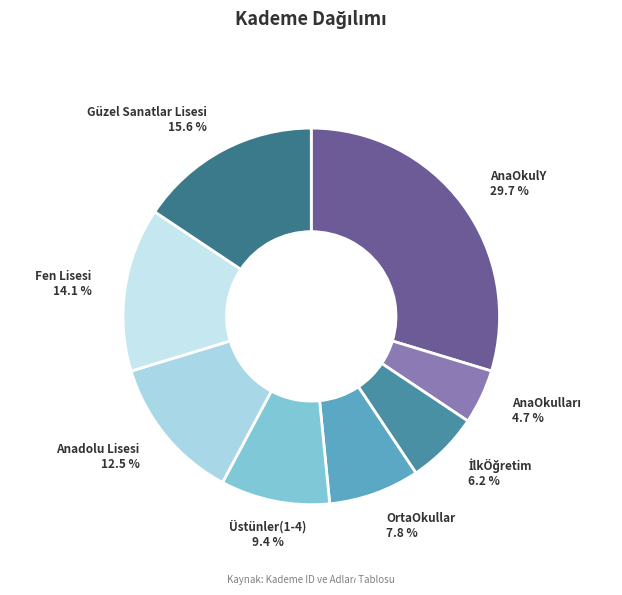

Is there any slice that represents more than half of the pie?

No